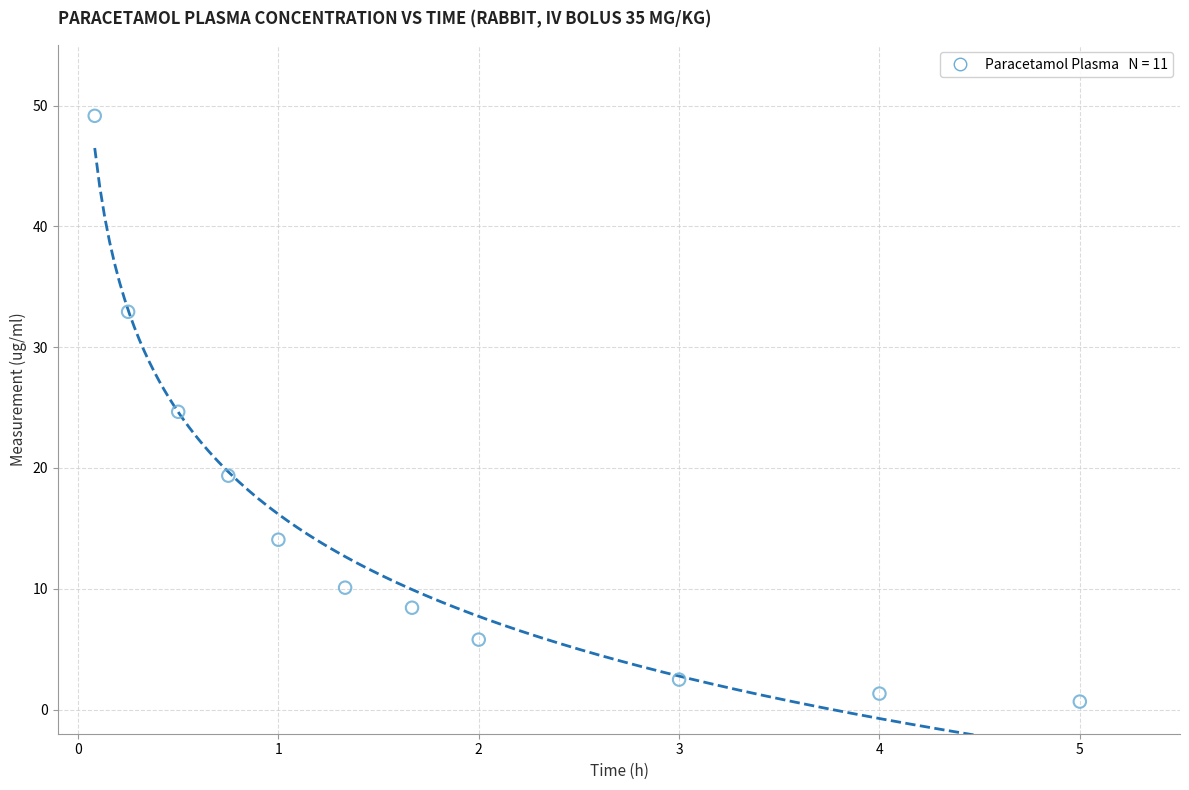

What is the range of Y values (max minus min)?

48.5